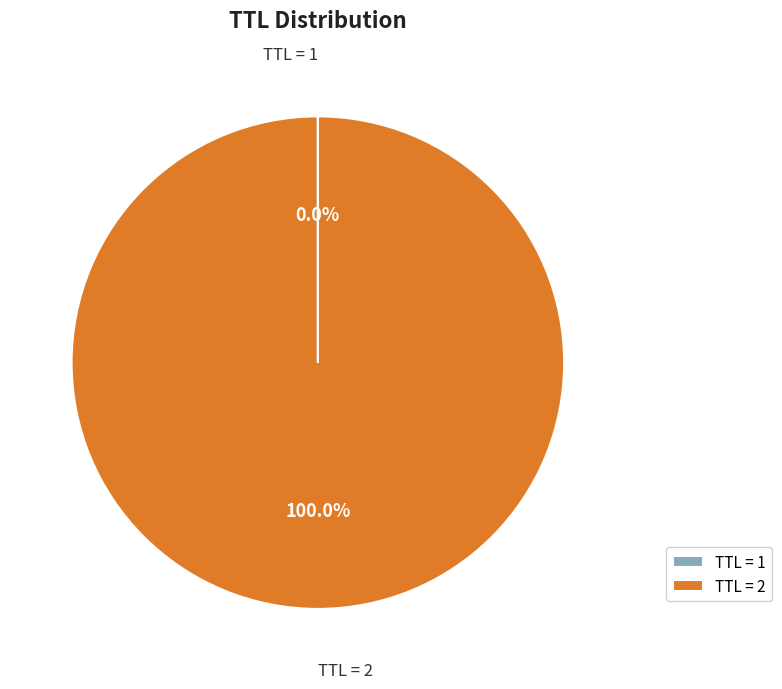

Which category has the biggest portion of the pie?

TTL = 2